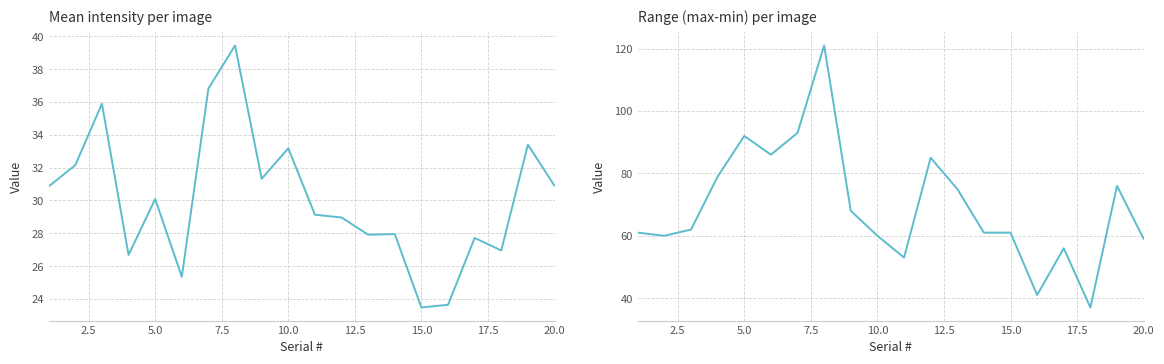

What is the difference between the maximum and minimum values in the range series?

84.0